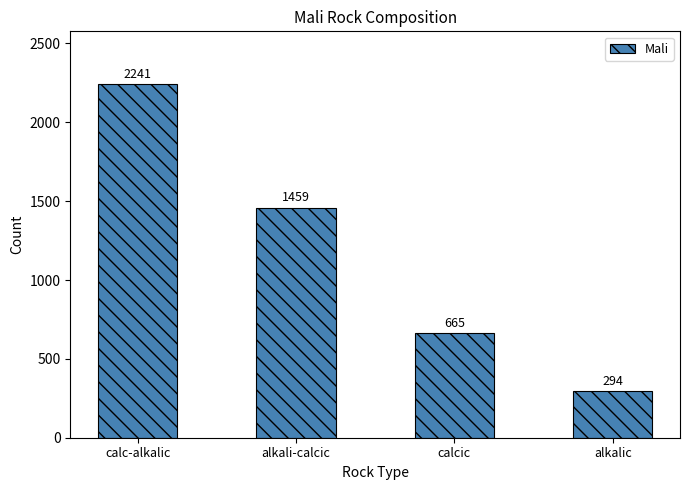

What is the label of the 3rd bar from the left?

calcic